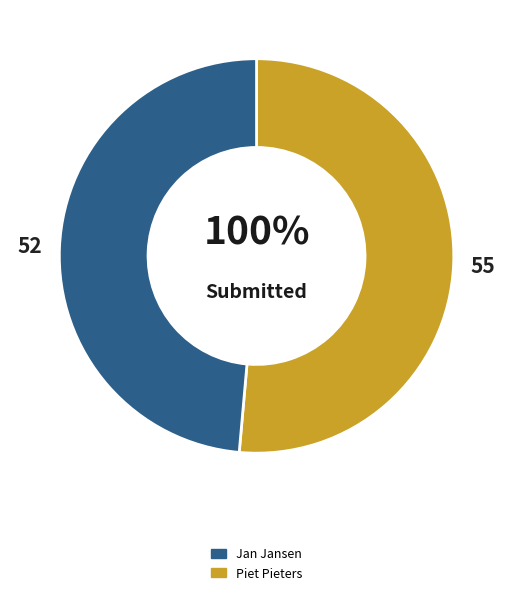

Is it true that Jan Jansen is 37% of the pie?

False